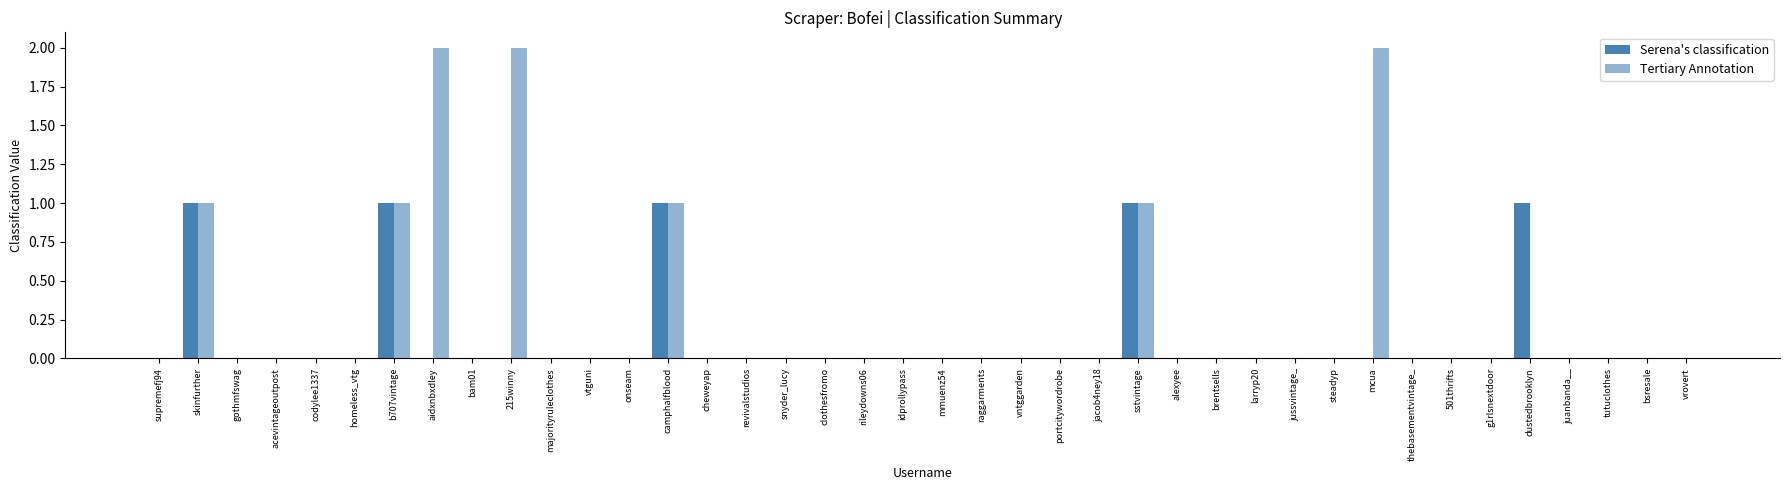

Count the Tertiary Annotation values in the range 0 to 1.

37